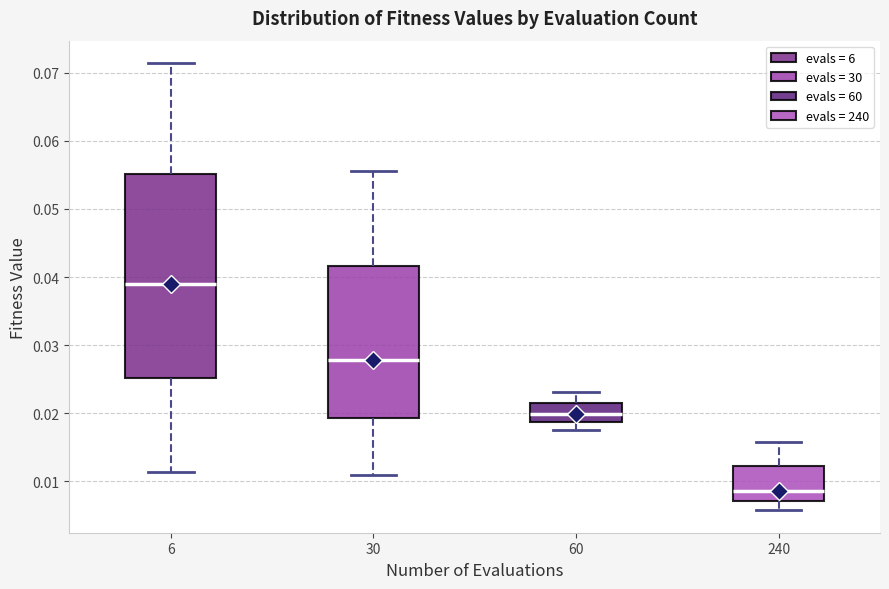

Reading left to right, transcribe this box plot: for each box, give where its median line is, the range the box spans, and where its two whiskers end, as read against the y-axis. The values are not printed on the chart, so give them approximately, as read against the axis.

6: median 0.039, box 0.025 to 0.055, whiskers 0.011 to 0.071
30: median 0.028, box 0.019 to 0.042, whiskers 0.011 to 0.055
60: median 0.020, box 0.019 to 0.021, whiskers 0.017 to 0.023
240: median 0.009, box 0.007 to 0.012, whiskers 0.006 to 0.016